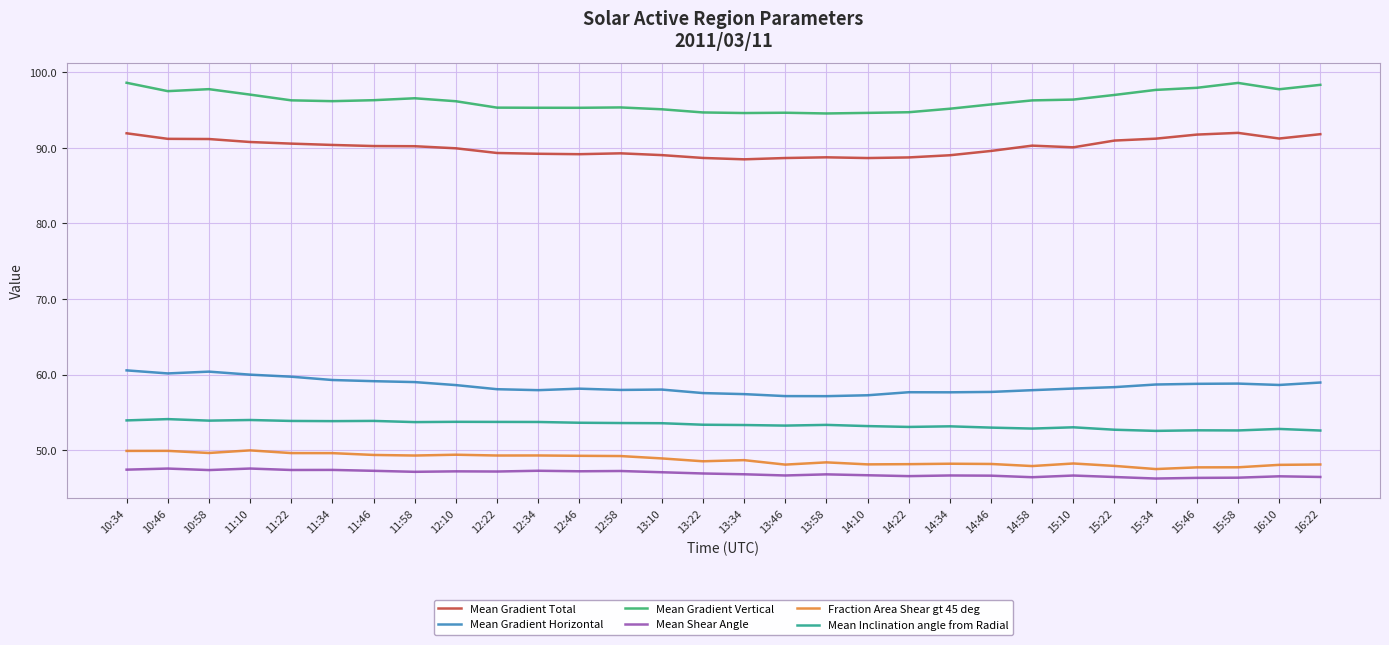

True or false: Mean Shear Angle and Fraction Area Shear gt 45 deg intersect in this chart.

False